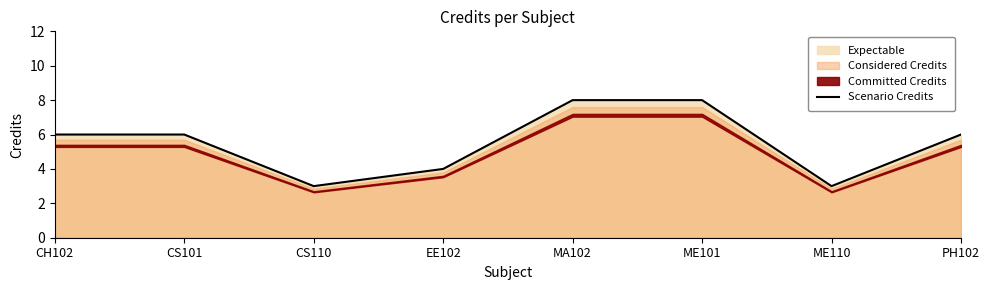

What is the sum of the values at CS101 and ME110?

9